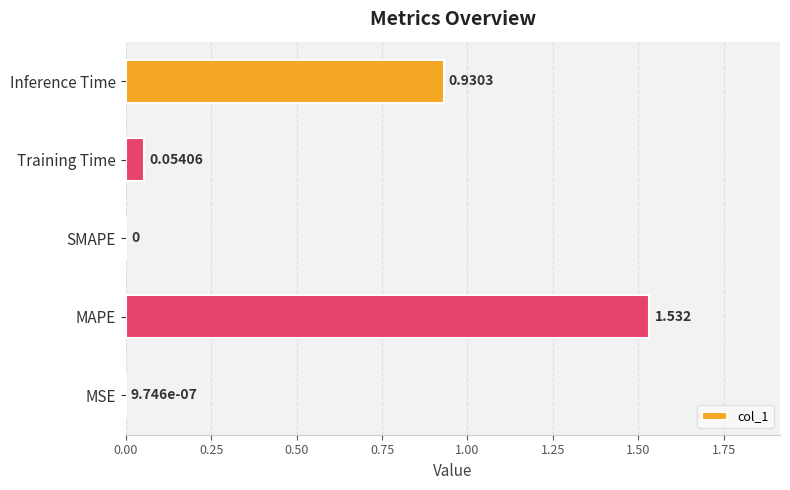

Between MSE and Training Time, which is larger?

Training Time